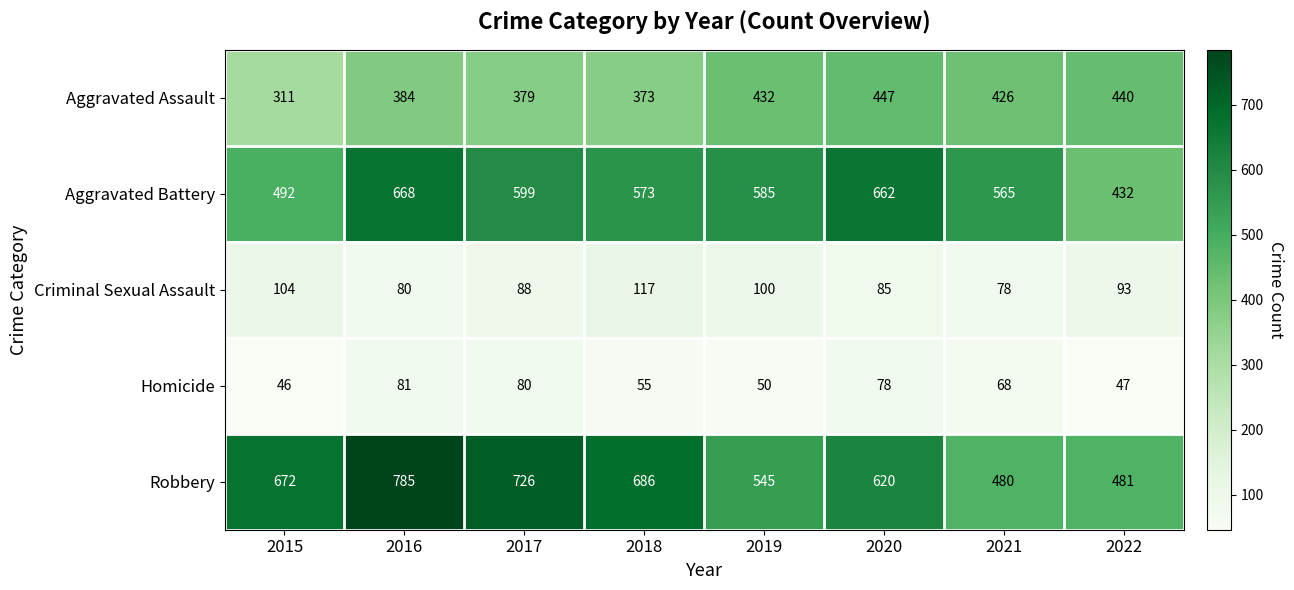

Which series has the largest total across all categories?

Robbery